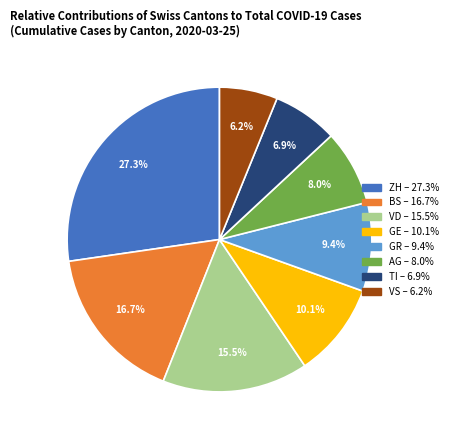

How many segments does this pie chart have?

8